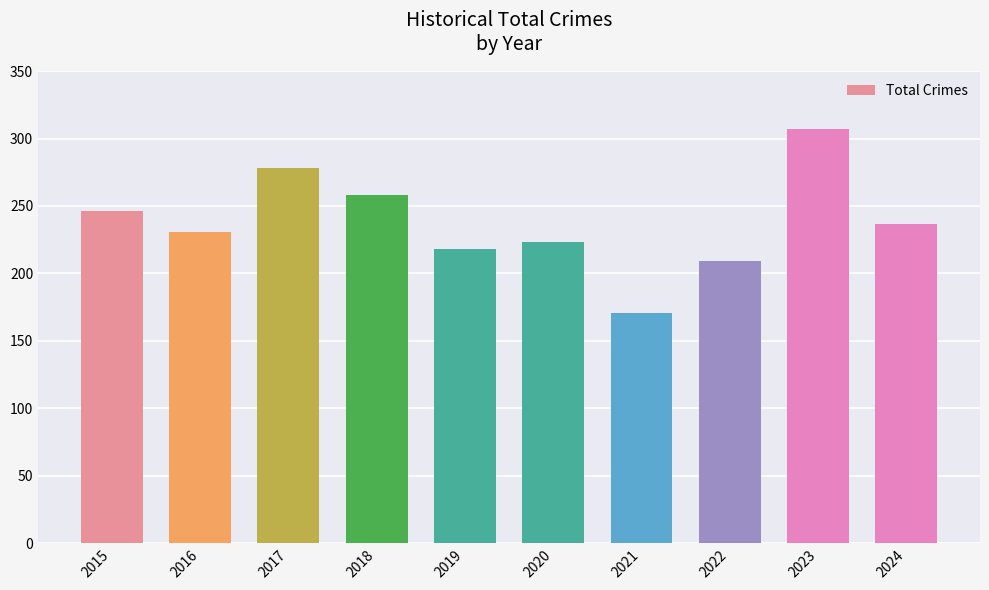

Rank the categories by value from lowest to highest.

2021, 2022, 2019, 2020, 2016, 2024, 2015, 2018, 2017, 2023